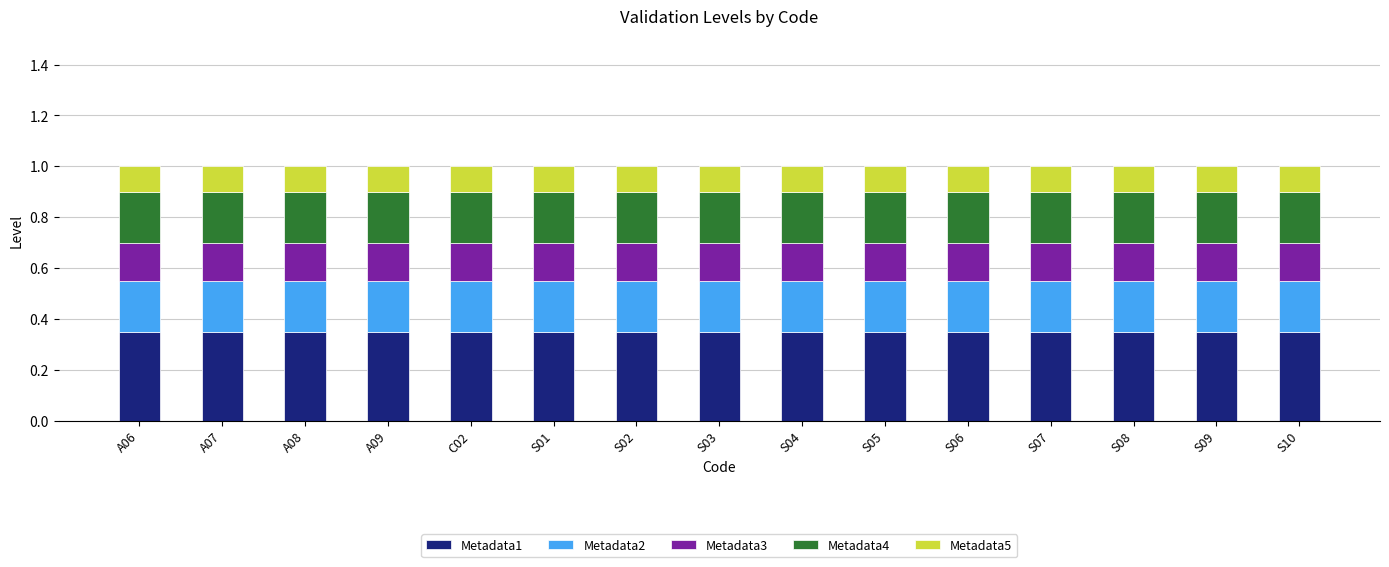

What is the total value across all series at S04?

1.0